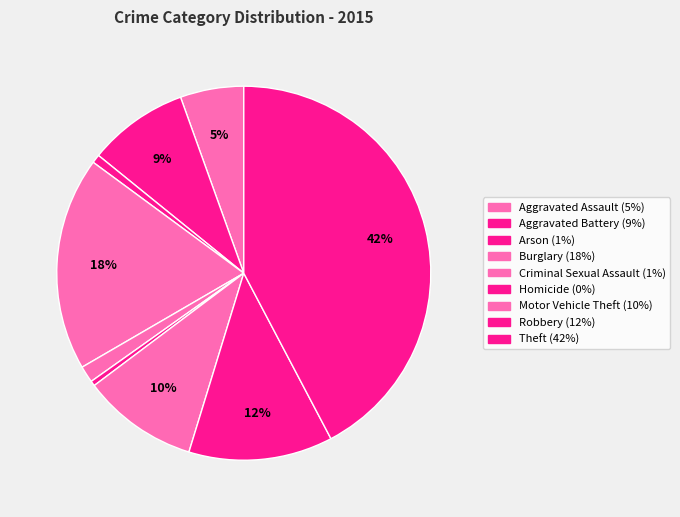

Count the number of slices in the pie.

9